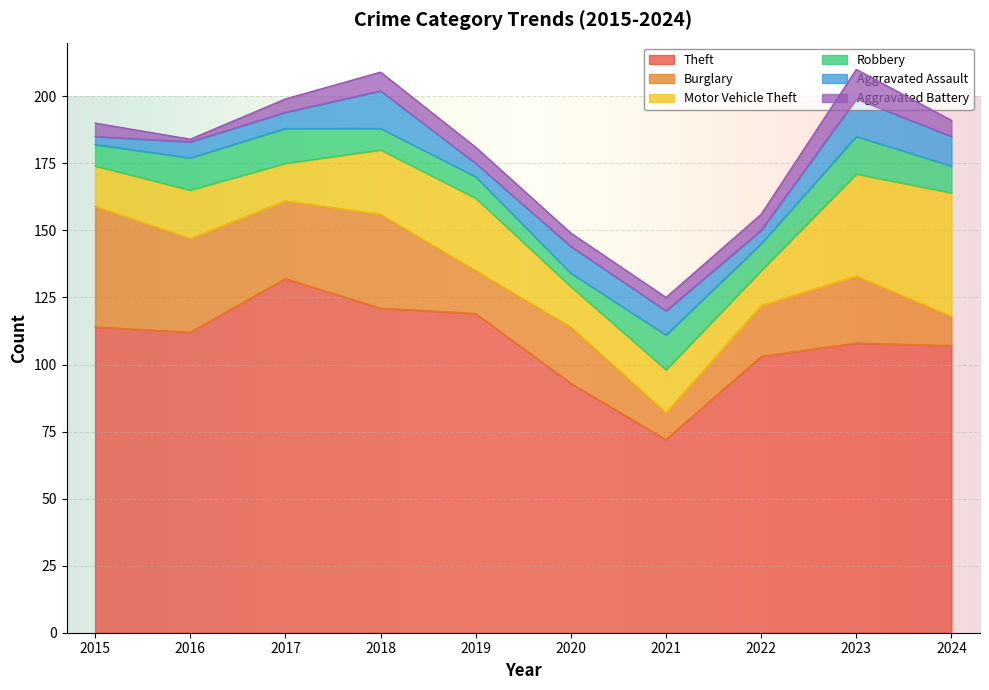

At which category does Robbery reach its first local peak?

2017